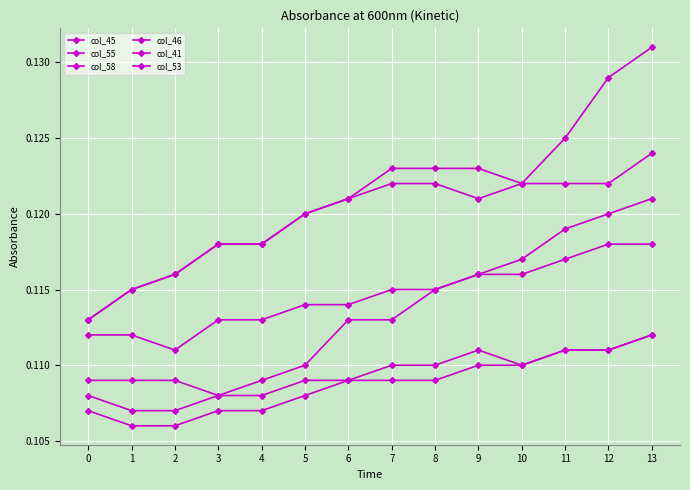

What is the minimum value shown in the chart?

0.1